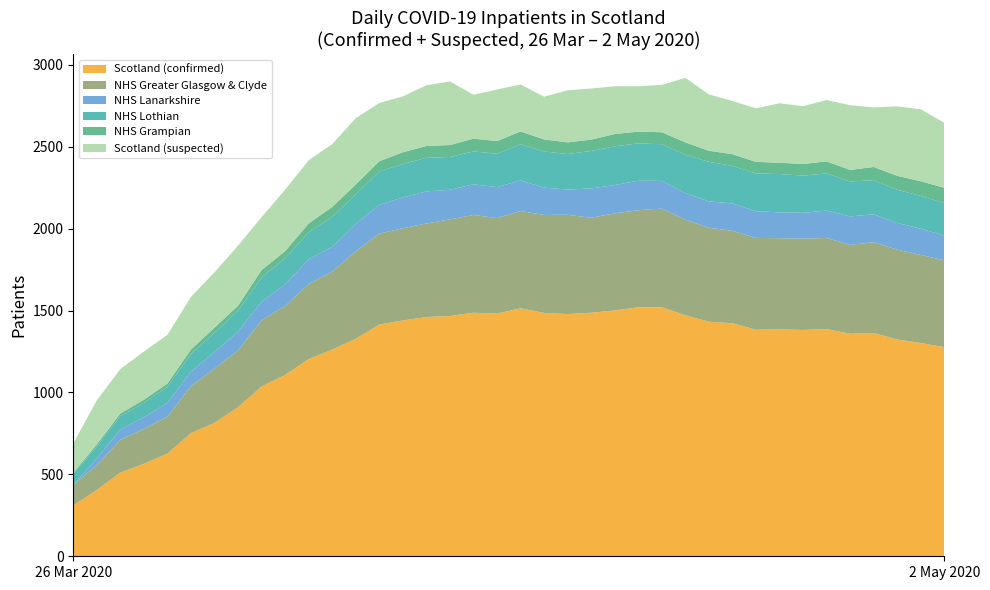

Reading right to left, transcribe all the data shown in this chart.

Scotland (confirmed): 1277	1302	1324	1363	1359	1387	1382	1385	1383	1423	1432	1472	1520	1520	1501	1487	1479	1486	1514	1482	1487	1467	1461	1440	1415	1328	1262	1204	1107	1037	910	815	752	627	565	511	404	311
NHS Greater Glasgow & Clyde: 530	538	548	555	542	557	557	557	561	564	574	583	603	593	593	580	606	598	594	583	597	590	571	563	555	534	476	458	421	404	347	331	287	226	213	200	153	125
NHS Lanarkshire: 152	160	163	170	174	167	158	158	163	167	161	163	169	180	173	179	154	167	187	189	187	181	196	188	176	168	151	151	133	113	115	101	89	83	71	62	41	0
NHS Lothian: 197	200	203	209	213	227	227	234	230	230	241	234	224	228	236	229	217	221	221	204	201	200	205	204	204	179	183	166	158	149	128	118	107	99	88	83	73	66
NHS Grampian: 94	90	85	80	71	73	71	69	71	71	68	75	73	72	75	69	71	73	78	77	78	73	72	72	62	61	61	53	44	45	30	31	28	20	19	16	13	8
Scotland (suspected): 397	439	424	364	395	375	353	363	327	325	344	394	289	277	292	312	318	261	287	315	268	388	371	341	356	405	384	386	376	323	367	338	321	297	294	271	268	179